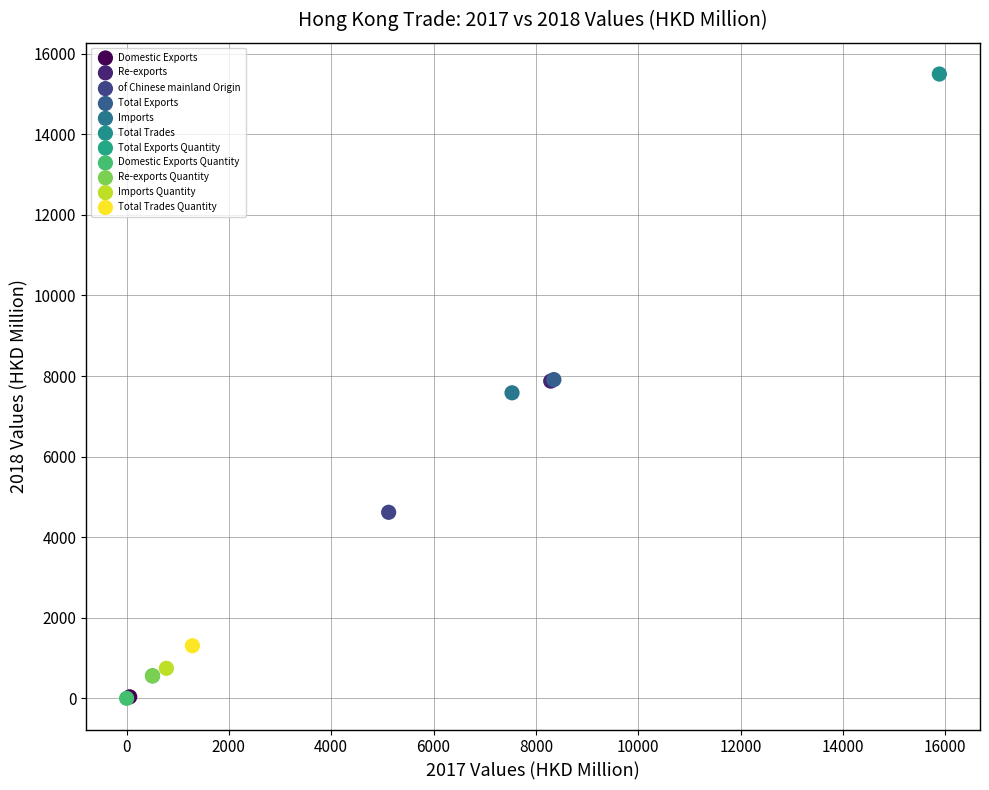

What are all the series names shown in the legend?

Domestic Exports, Re-exports, of Chinese mainland Origin, Total Exports, Imports, Total Trades, Total Exports Quantity, Domestic Exports Quantity, Re-exports Quantity, Imports Quantity, Total Trades Quantity